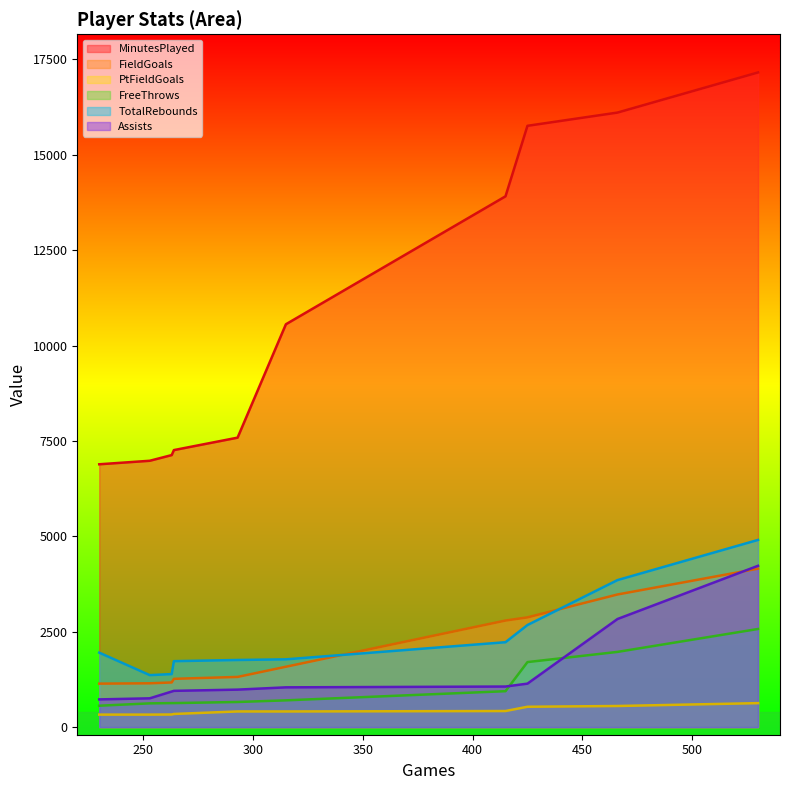

Which series has the largest total across all categories?

MinutesPlayed